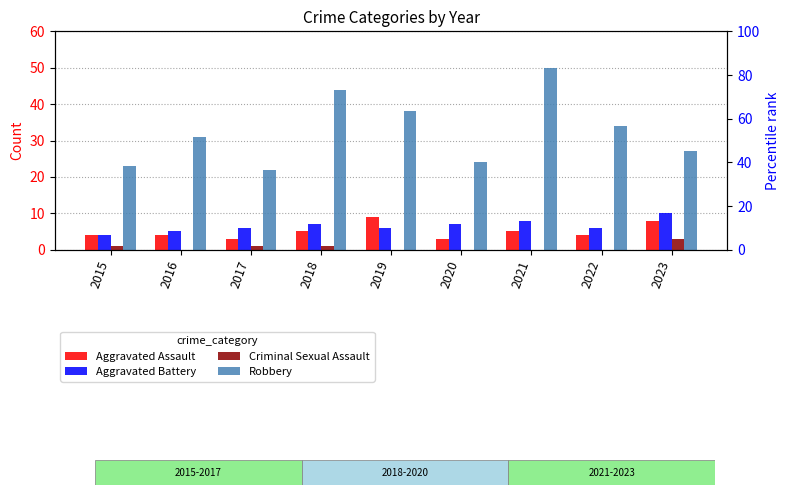

Rank the series by their maximum value, from lowest to highest.

Criminal Sexual Assault, Aggravated Assault, Aggravated Battery, Robbery